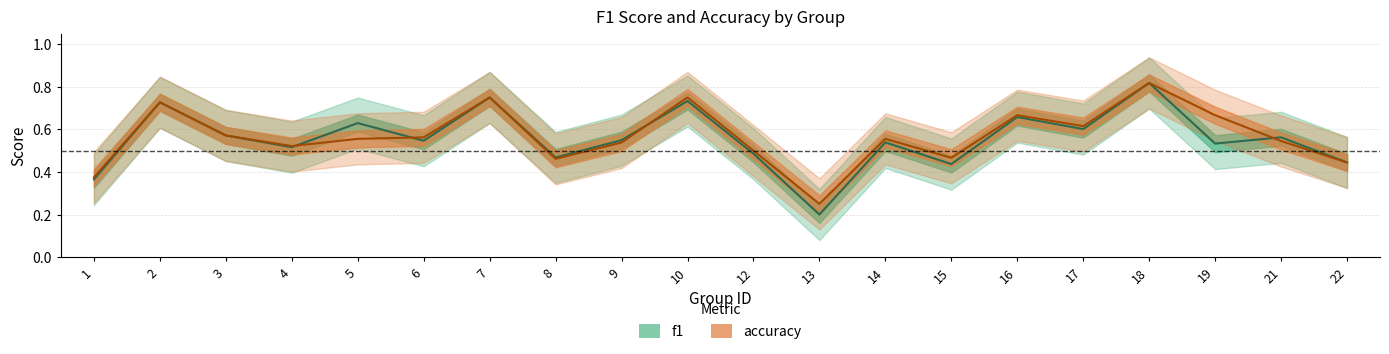

Reading left to right, extract all data points from this chart.

f1: 0.4	0.7	0.6	0.5	0.6	0.5	0.8	0.5	0.5	0.7	0.5	0.2	0.5	0.4	0.7	0.6	0.8	0.5	0.6	0.4
accuracy: 0.4	0.7	0.6	0.5	0.6	0.6	0.8	0.5	0.5	0.8	0.5	0.2	0.6	0.5	0.7	0.6	0.8	0.7	0.5	0.4